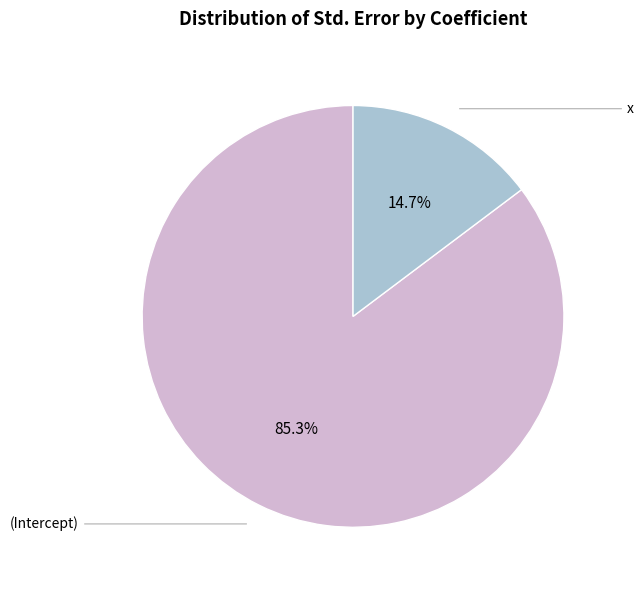

Does any single category account for the majority?

Yes